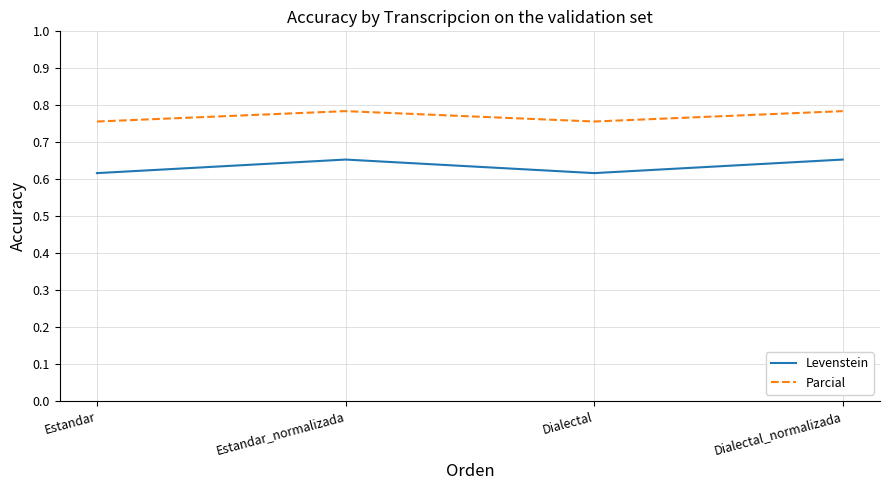

Is the value of Parcial at Dialectal greater than the value of Levenstein at Dialectal_normalizada?

Yes